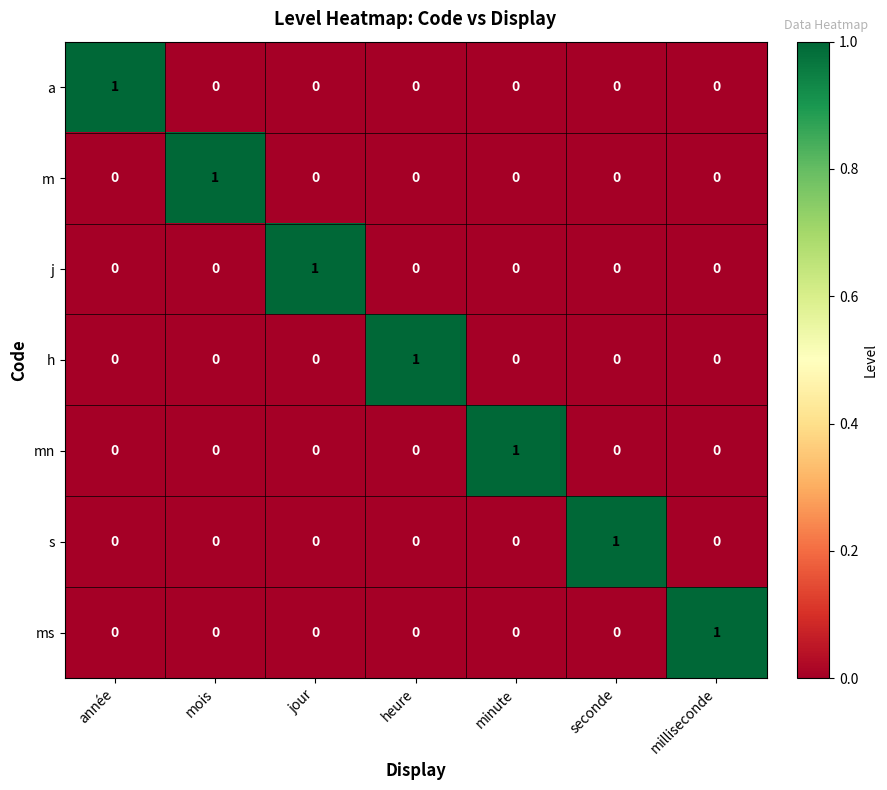

How many ms values are between 0 and 1?

7